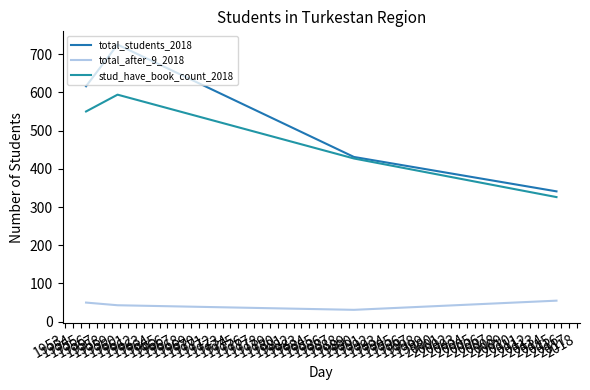

What are all the series names shown in the legend?

total_students_2018, total_after_9_2018, stud_have_book_count_2018